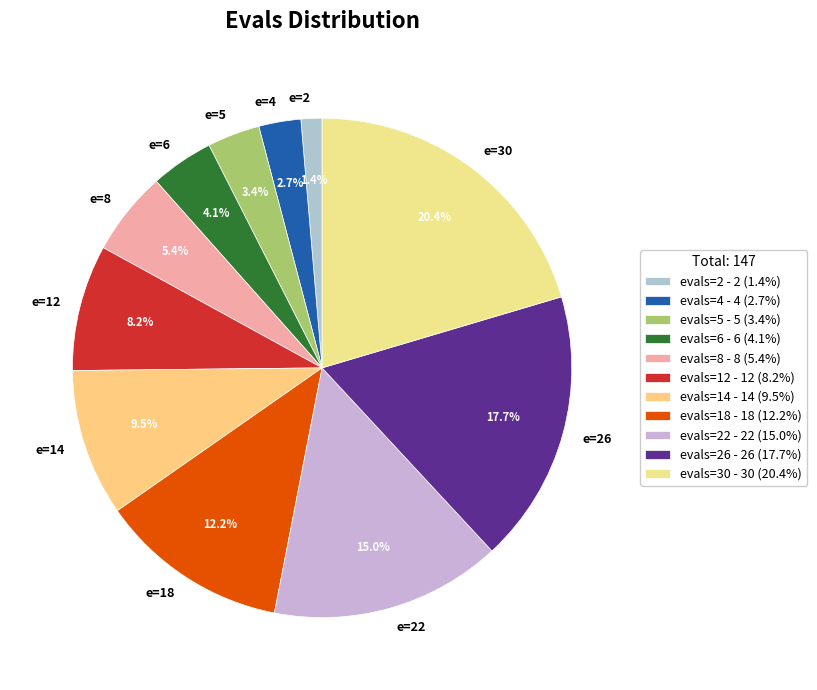

Does any single category account for the majority?

No